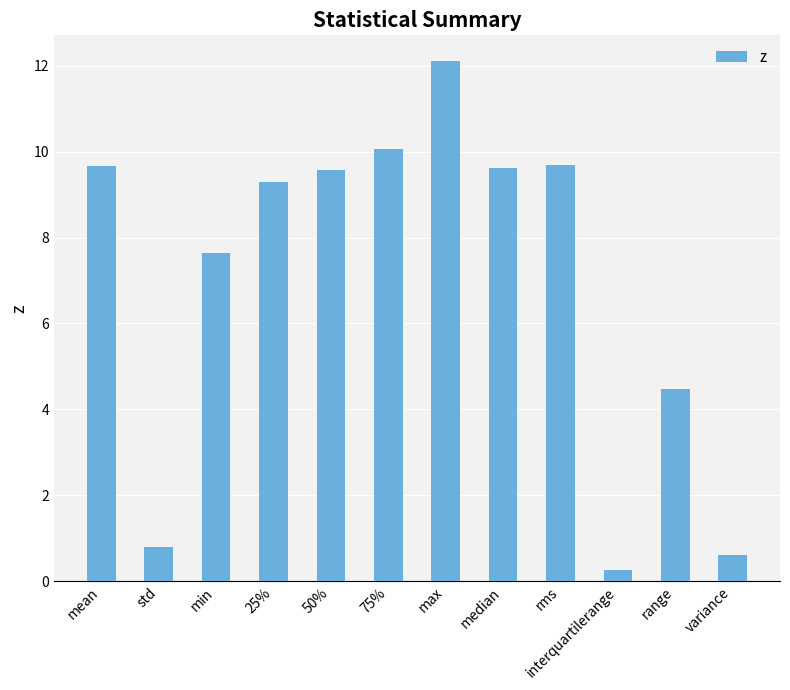

True or false: the data shows 1.1 at range.

False